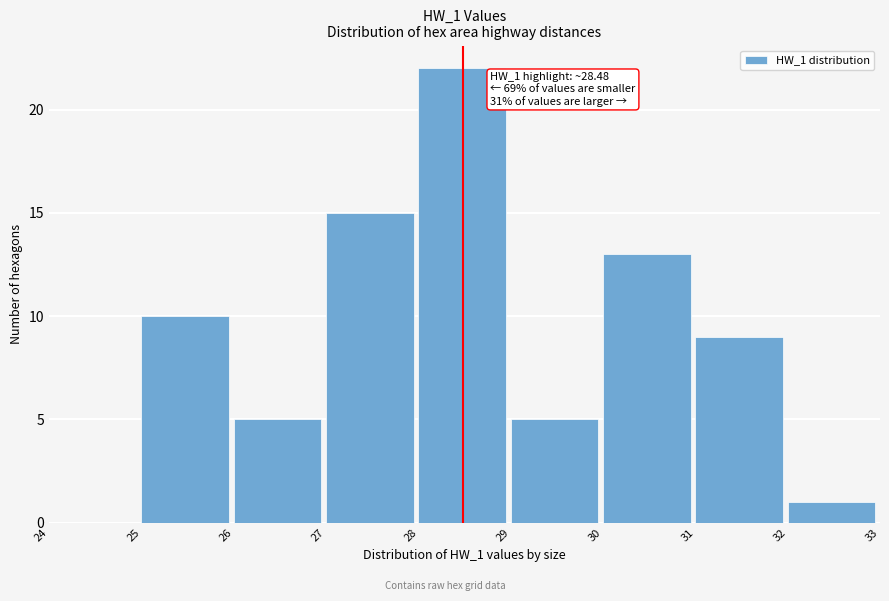

Which range on the x-axis has the tallest bar?

28 to 29